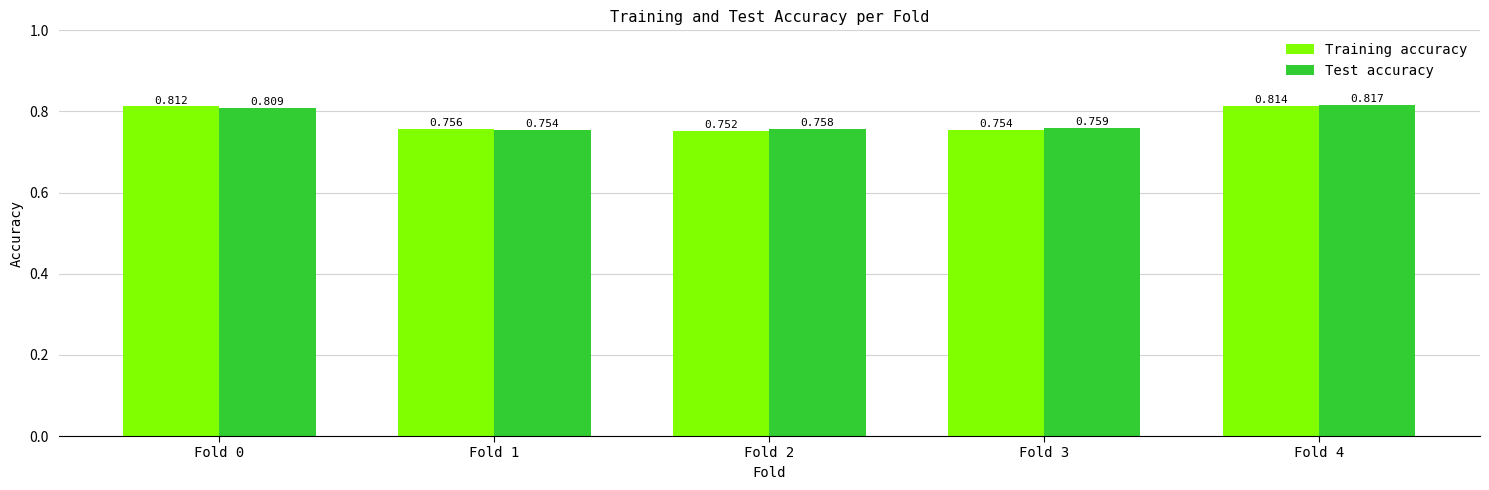

Does the chart contain stacked bars?

No